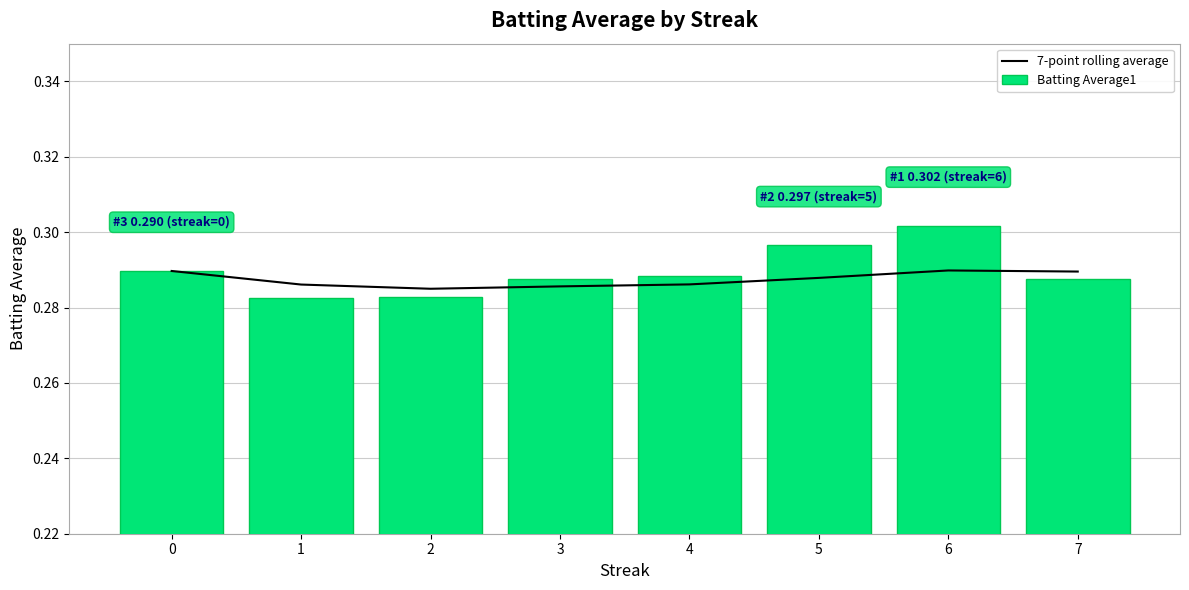

At which category is the sum across all series the highest?

6